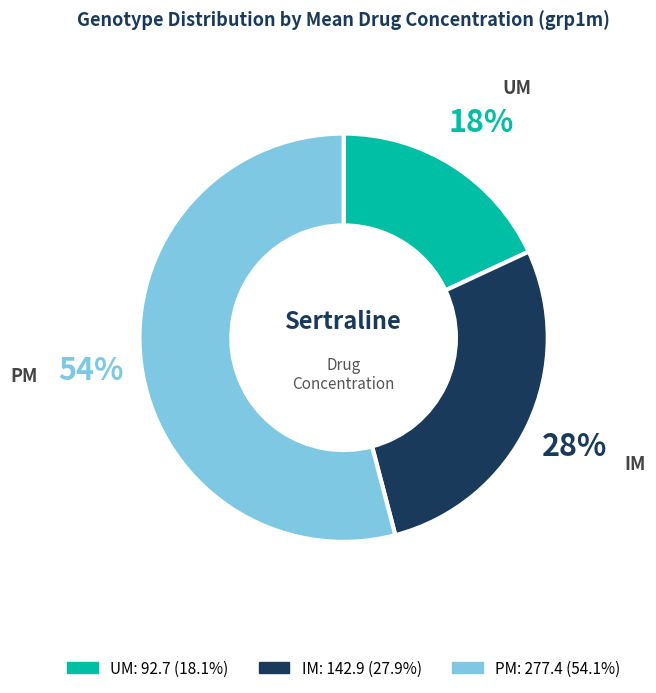

Is PM the majority of the pie?

Yes